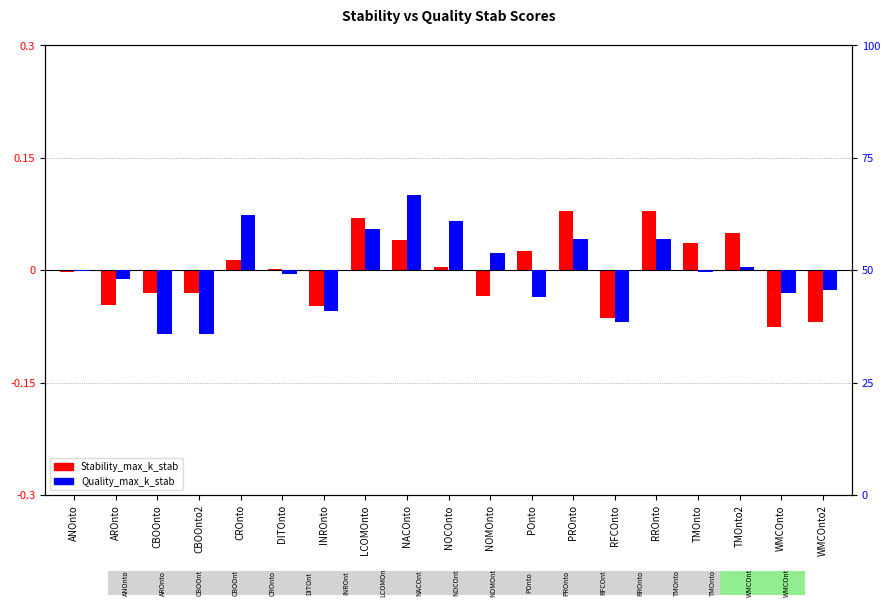

List the series in order of their peak value, lowest first.

Stability_max_k_stab, Quality_max_k_stab